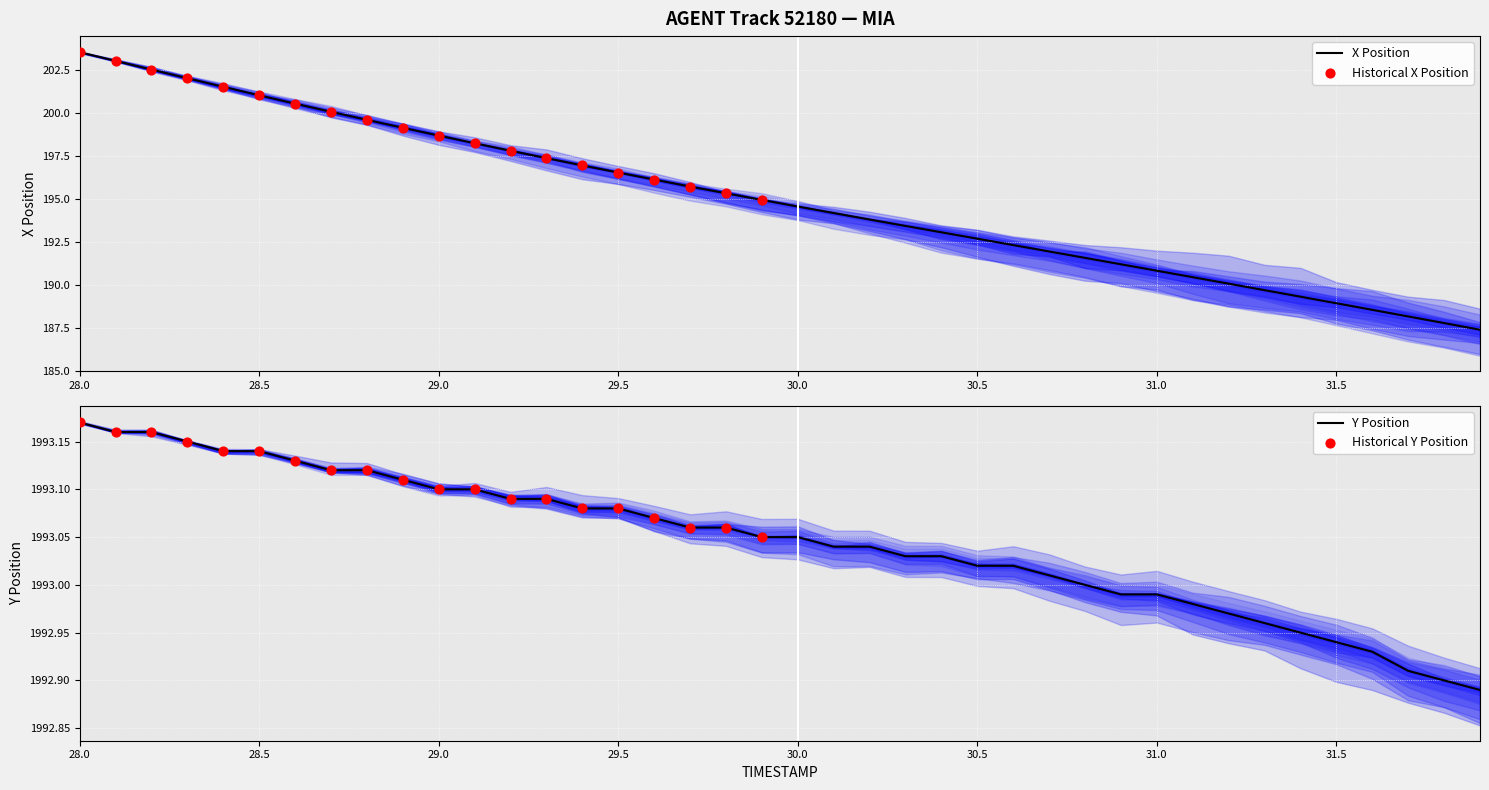

What is the minimum value for X Position?

187.4